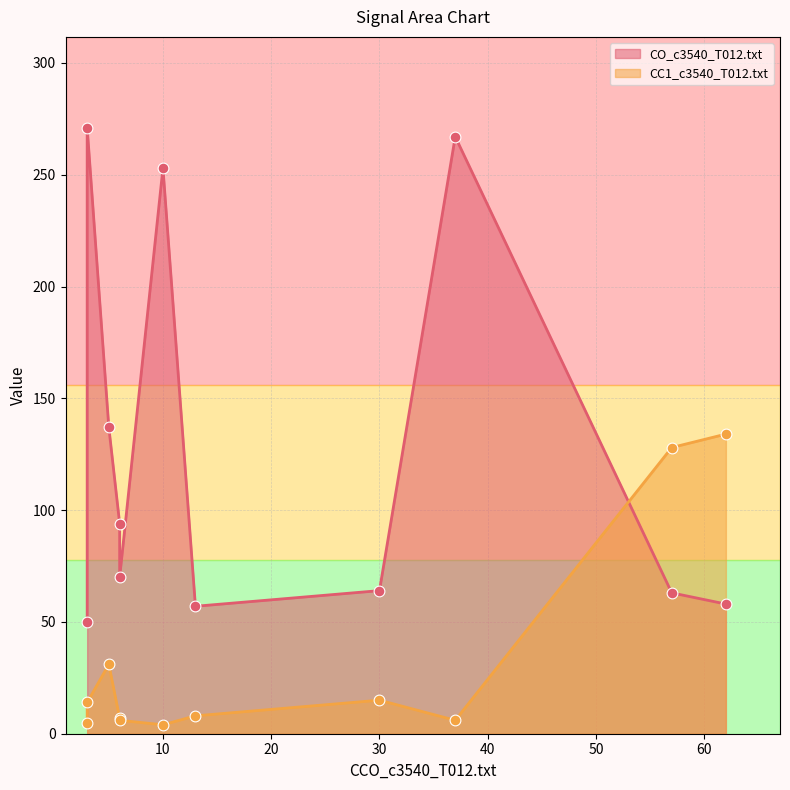

Which series contains the highest Y value?

CO_c3540_T012.txt